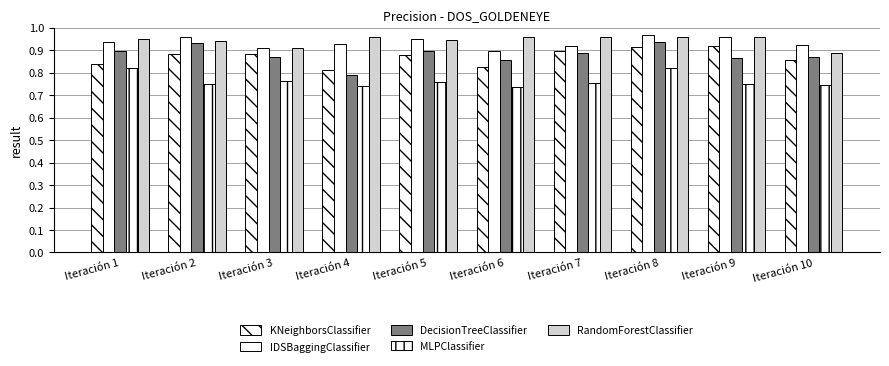

What is the difference between the maximum and minimum values in the IDSBaggingClassifier series?

0.1